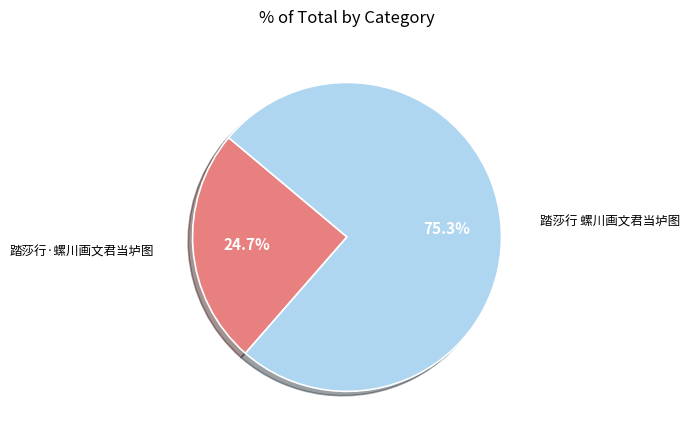

What portion of the pie excludes 踏莎行·螺川画文君当垆图?

75.3%